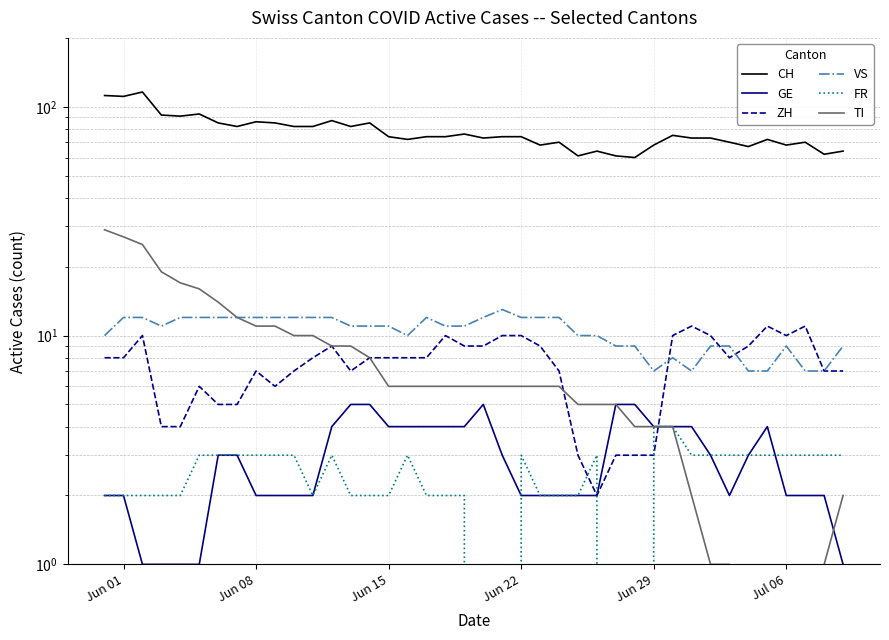

In GE, how many points are lower than both neighbors (excluding endpoints)?

1